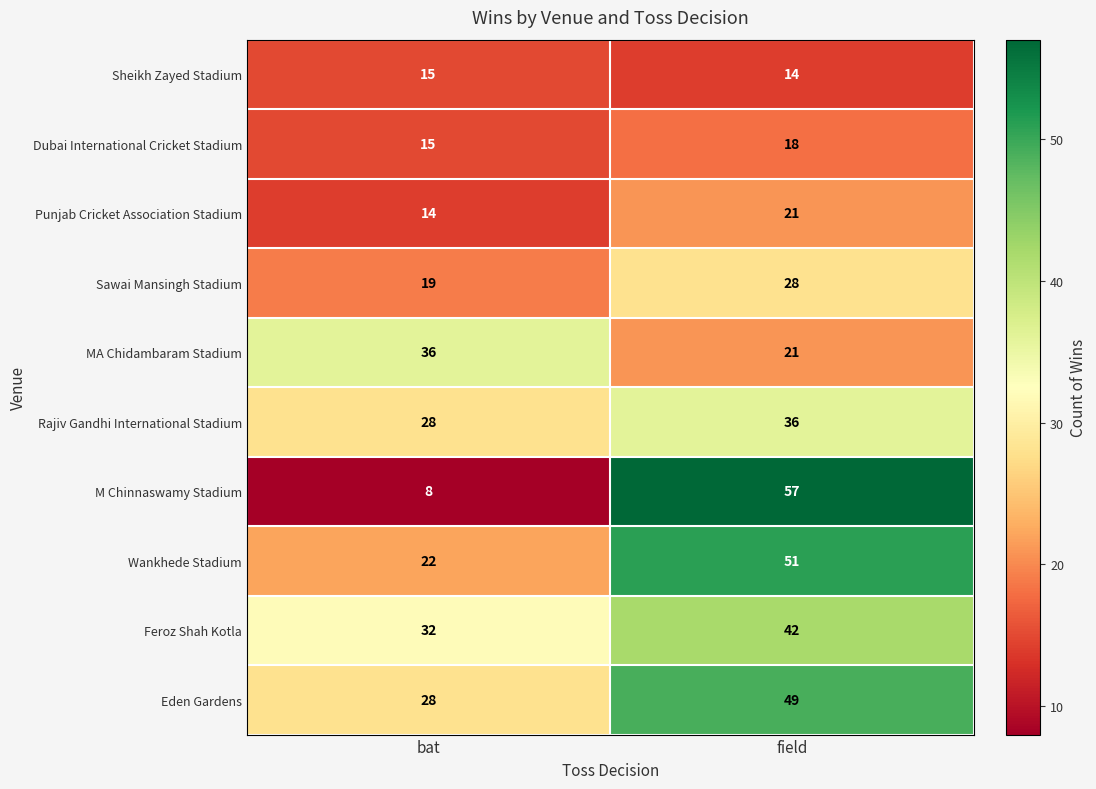

Which series changed the most between bat and field?

M Chinnaswamy Stadium